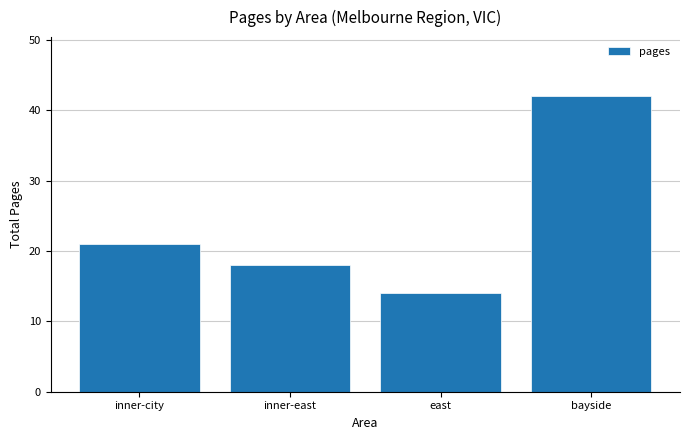

Reading right to left, transcribe all the data shown in this chart.

42	14	18	21